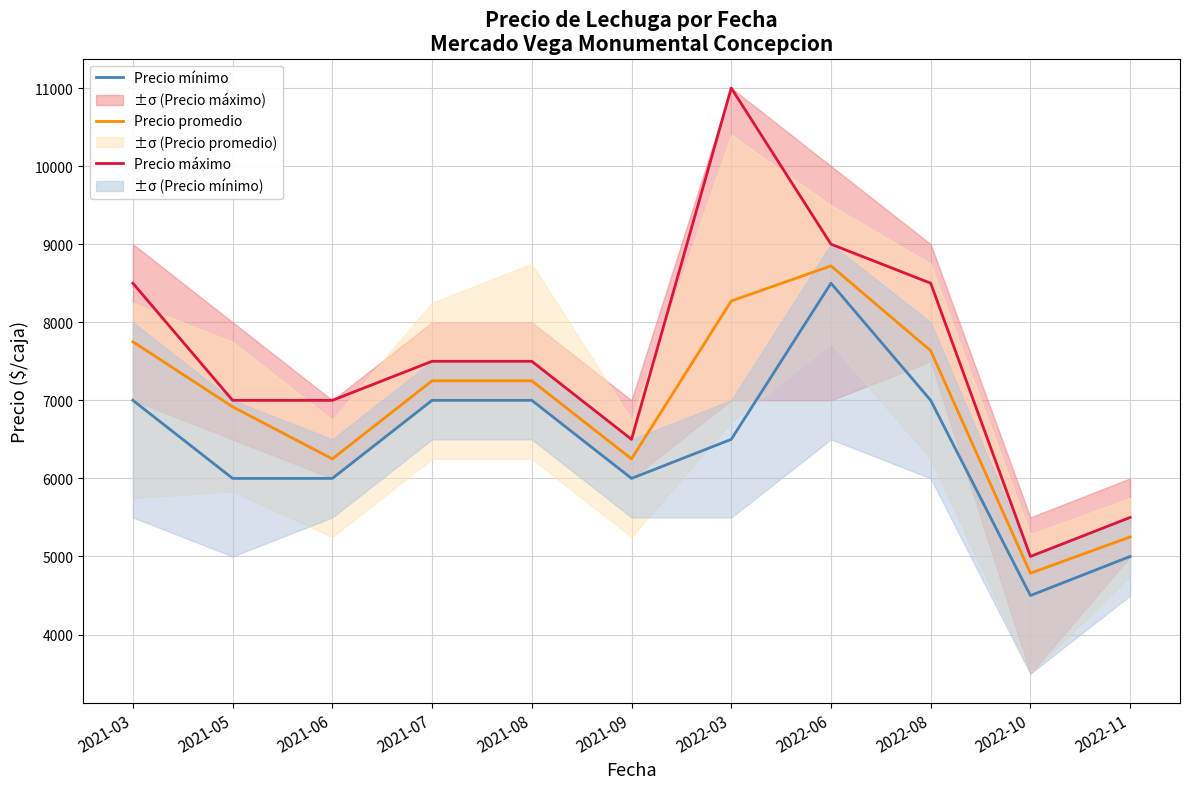

True or false: Precio promedio and Precio máximo intersect in this chart.

False